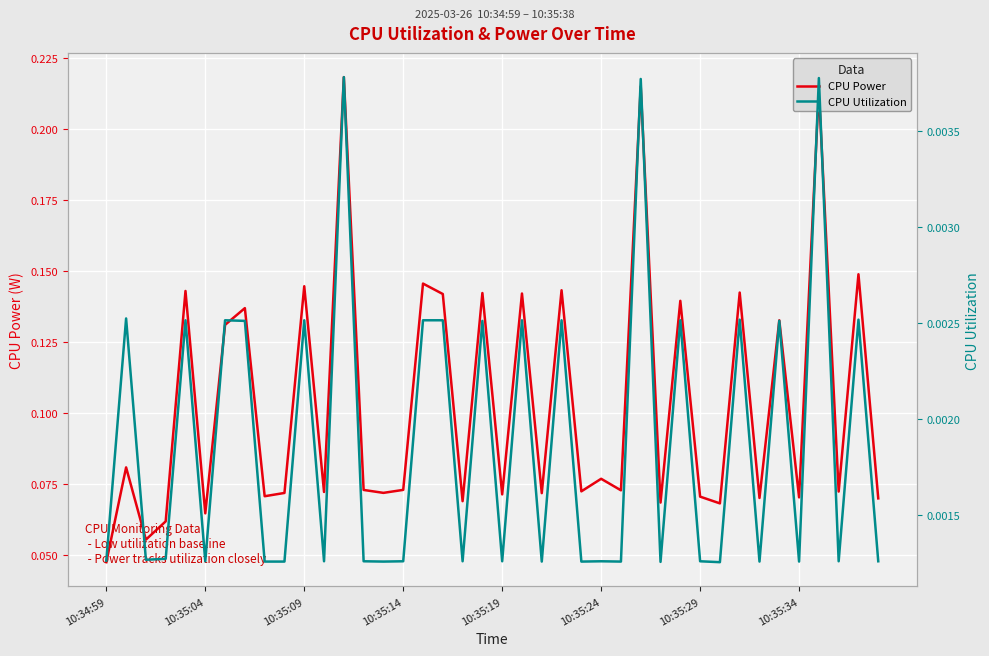

The CPU Power series shows 0.0 at 19. True or false?

False